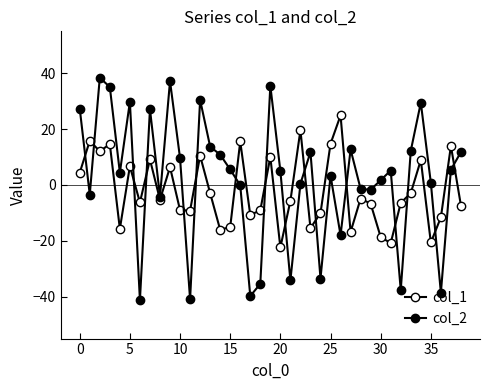

How many data points does each series have?

39